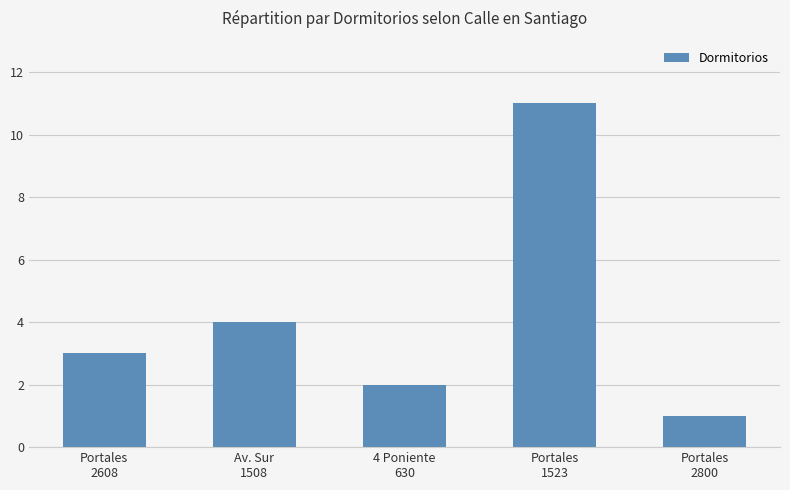

Which label corresponds to the largest value in the chart?

Portales
1523